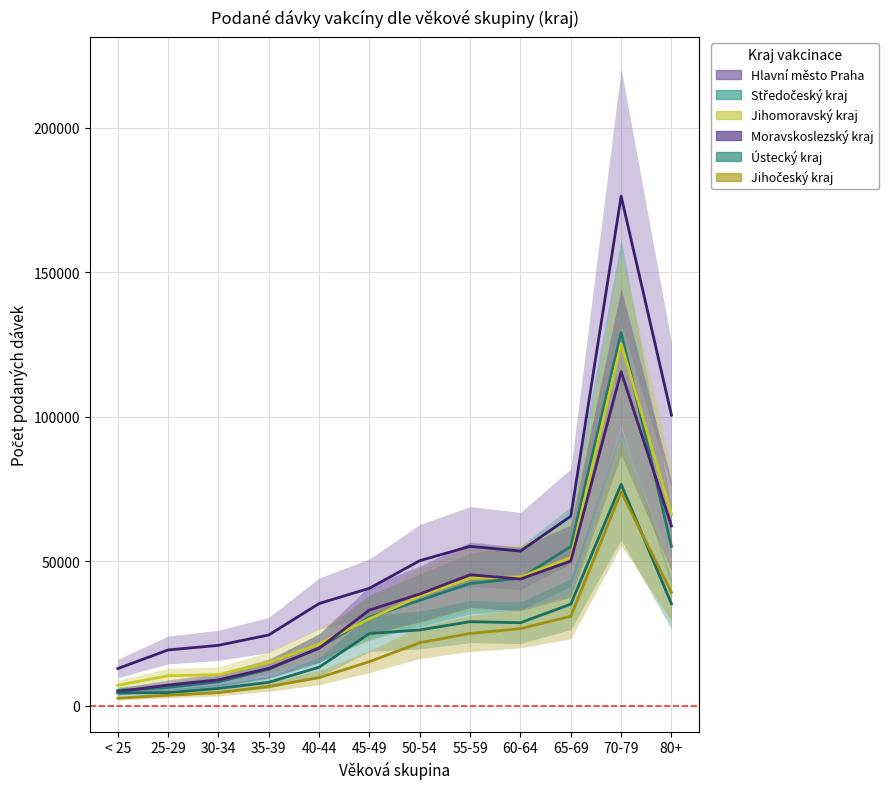

At which label is Jihomoravský kraj closest to 66188?

80+